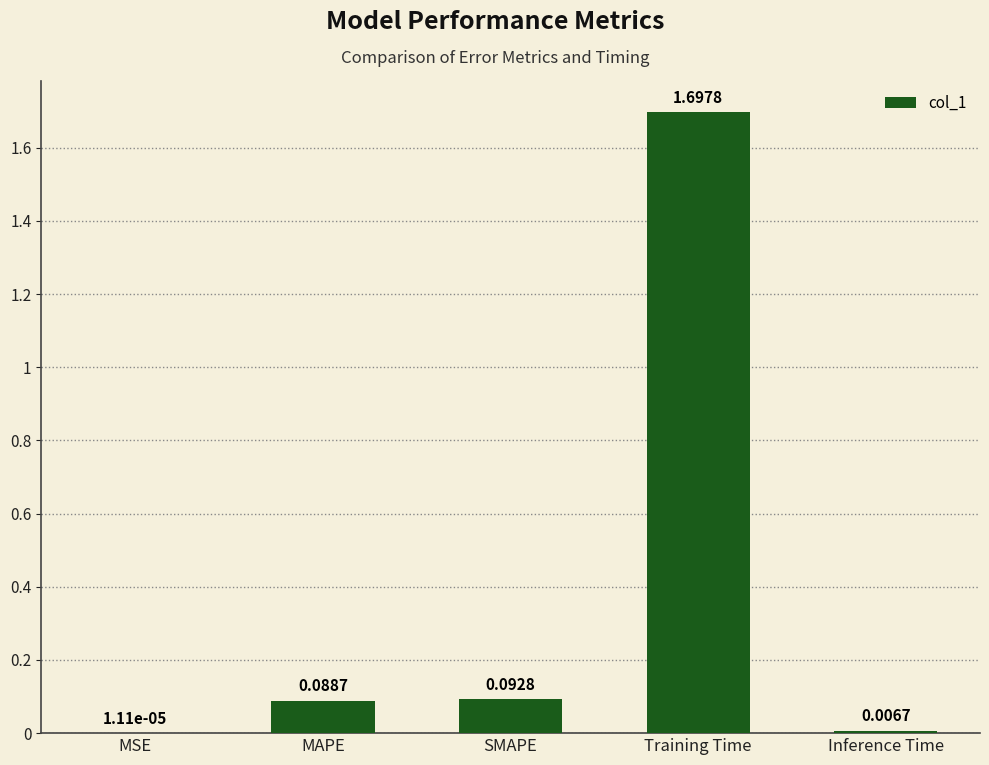

How many distinct data groups are displayed?

1